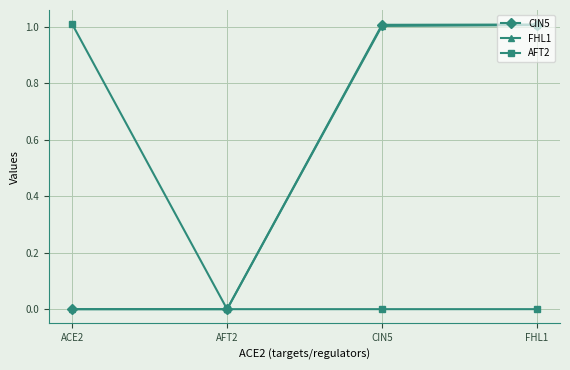

True or false: AFT2 has a value of 1.0 at ACE2.

True